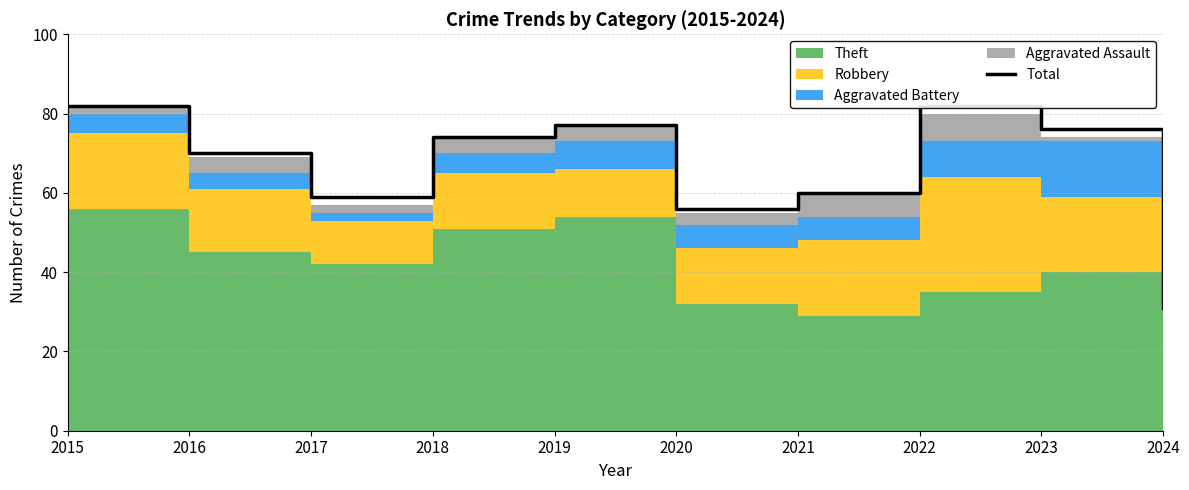

What is the sum of the values at 2024 and 2023?

107